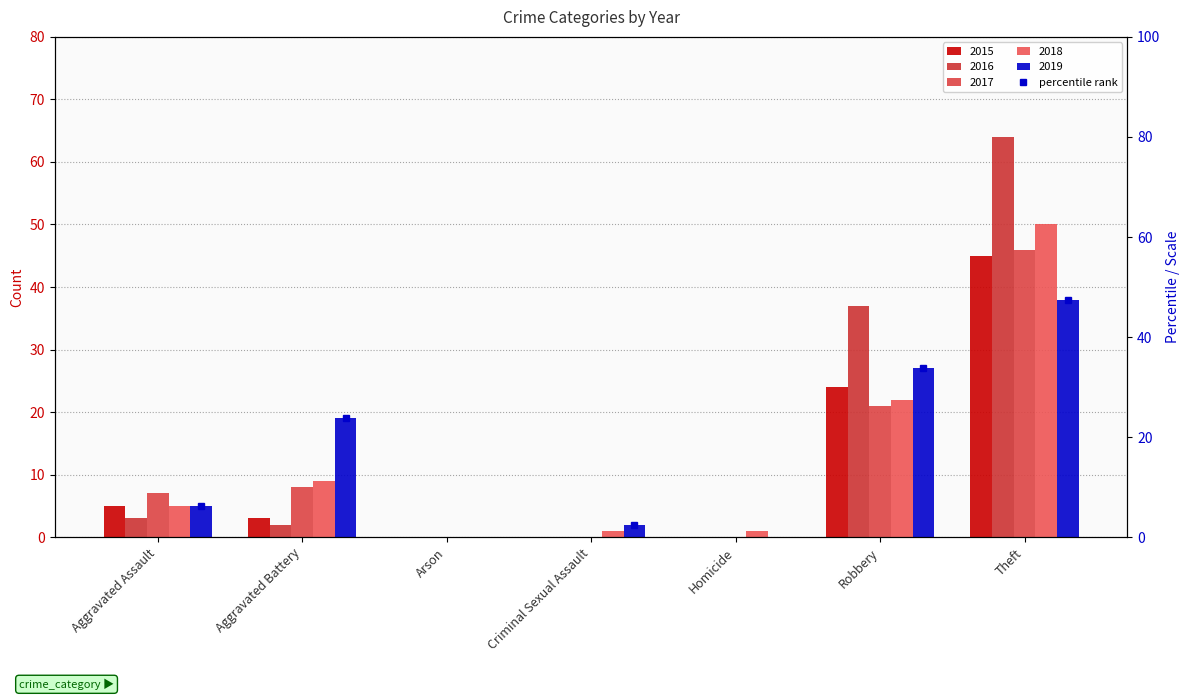

What is the sum of the 2018 values at Homicide and Theft?

51